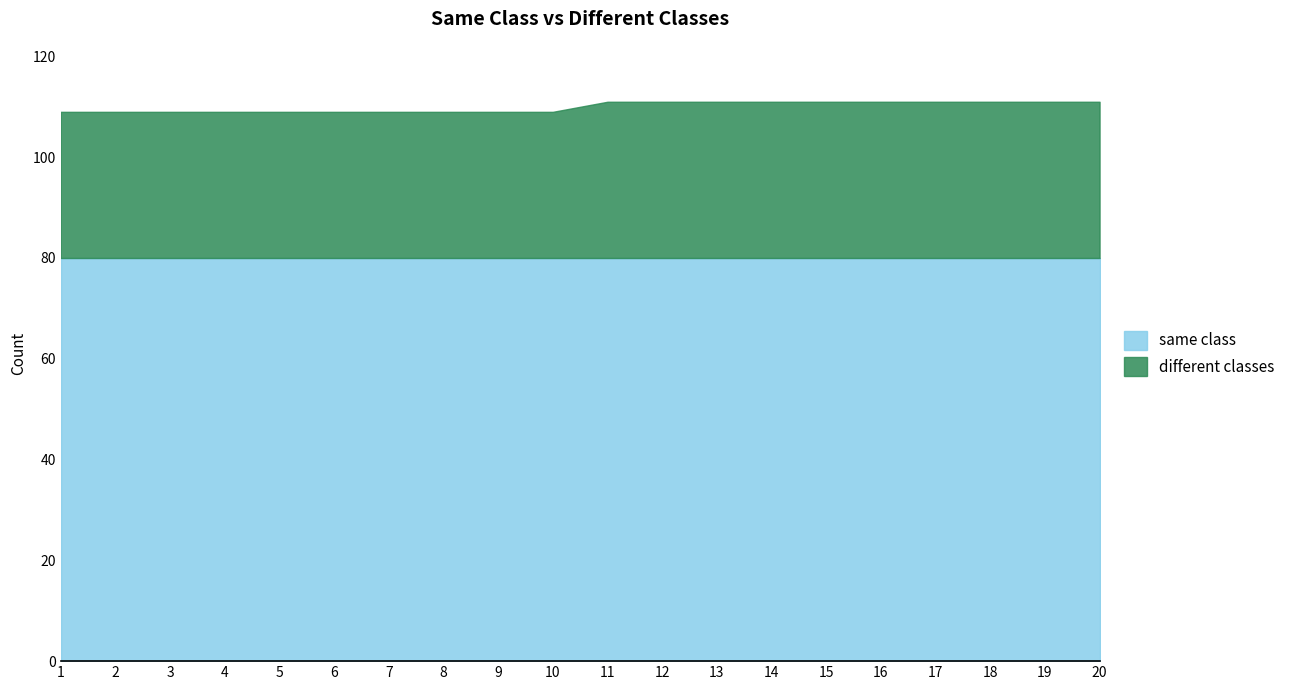

What is the sum of the values at 1 and 5?

218